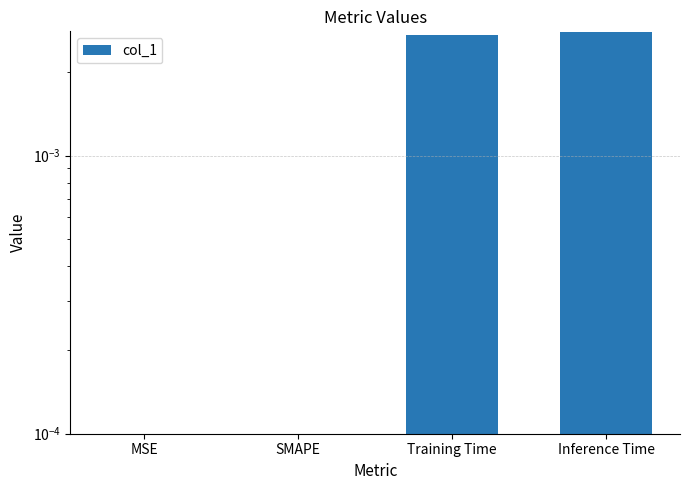

Count the number of values greater than 0.

2